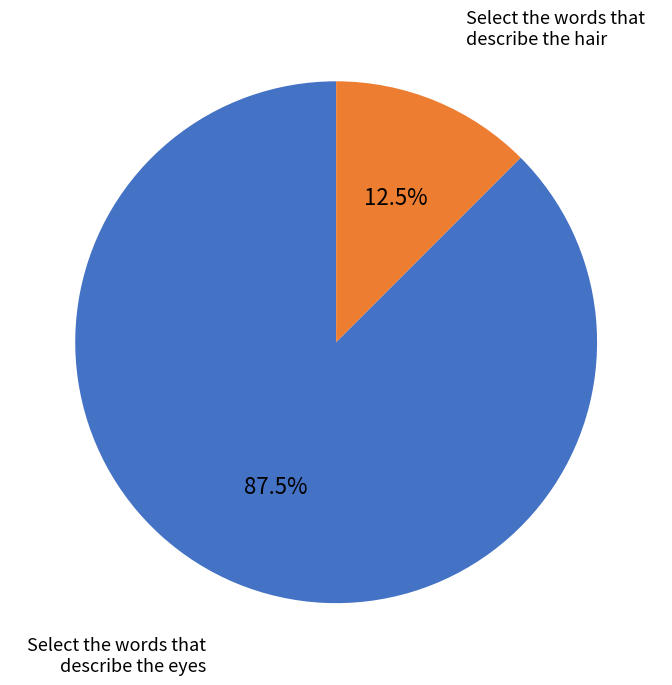

How many slices are in this pie chart?

2